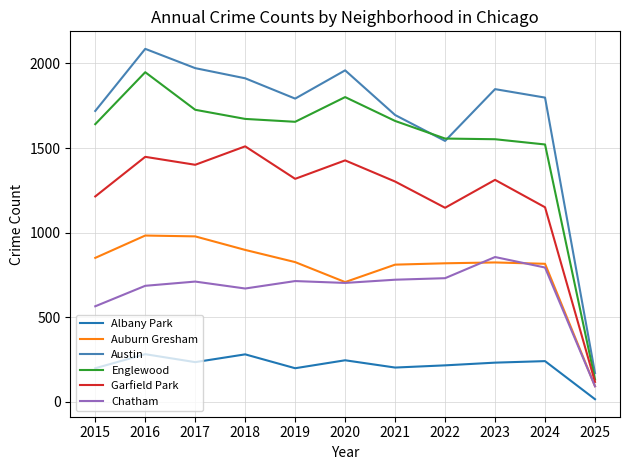

Rank the series by their maximum value, from highest to lowest.

Austin, Englewood, Garfield Park, Auburn Gresham, Chatham, Albany Park